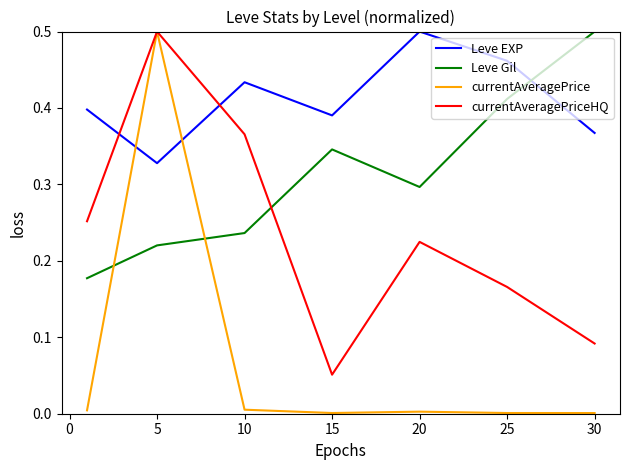

Which series has the largest total across all categories?

Leve EXP